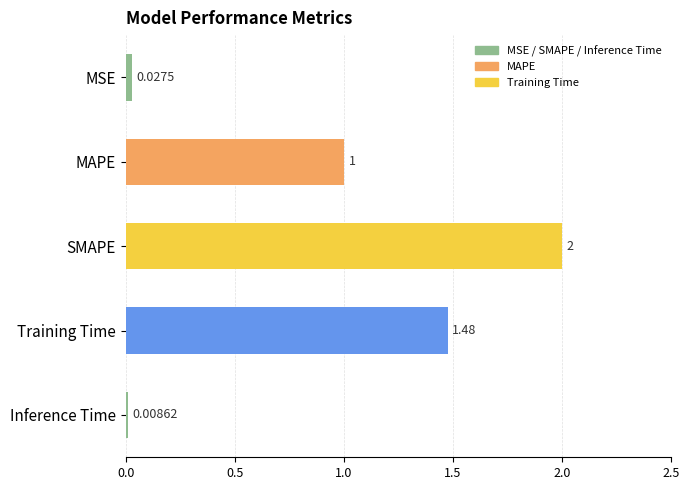

Rank the categories by value from highest to lowest.

SMAPE, Training Time, MAPE, MSE, Inference Time